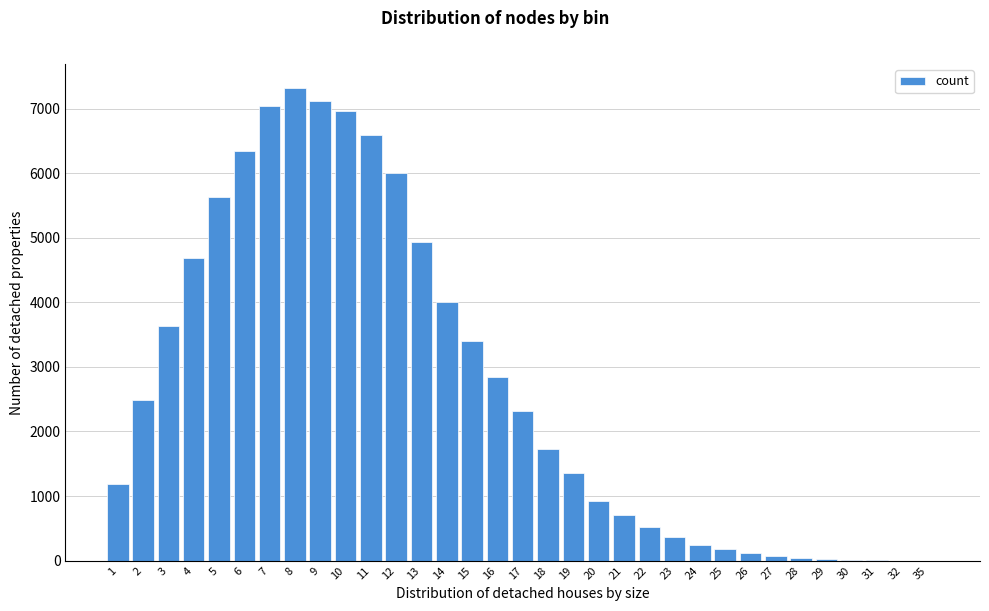

What is the greatest value displayed?

7323